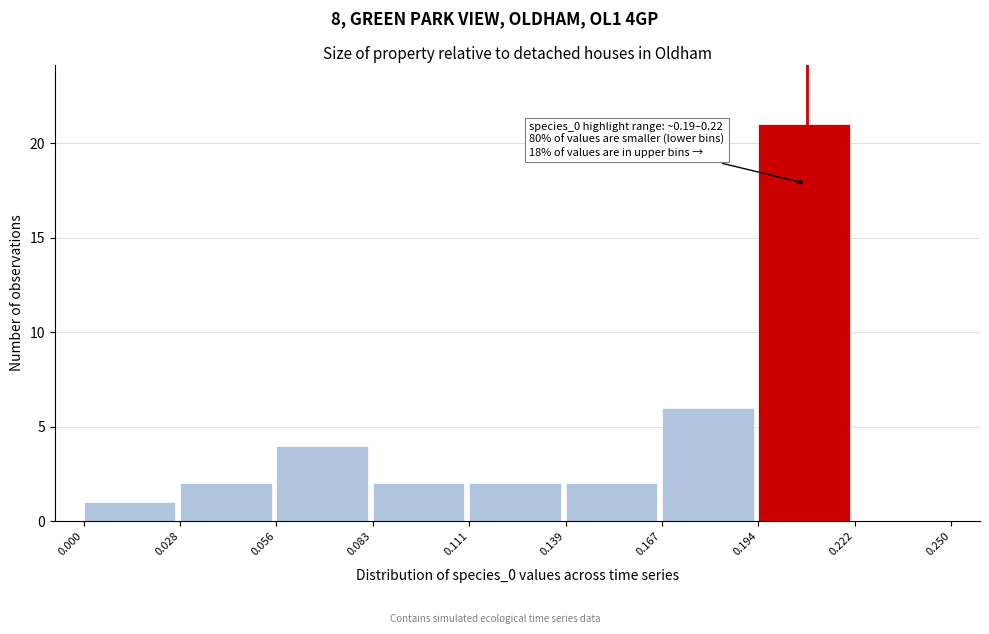

Over which range of the x-axis is the bar tallest?

0.194 to 0.222